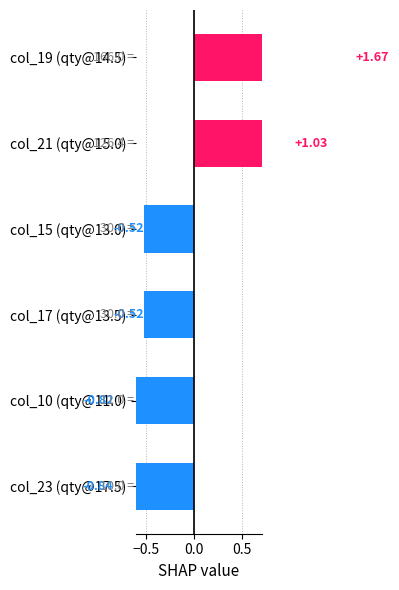

Which has a higher value, col_23 (qty@17.5) or col_10 (qty@11.0)?

col_10 (qty@11.0)